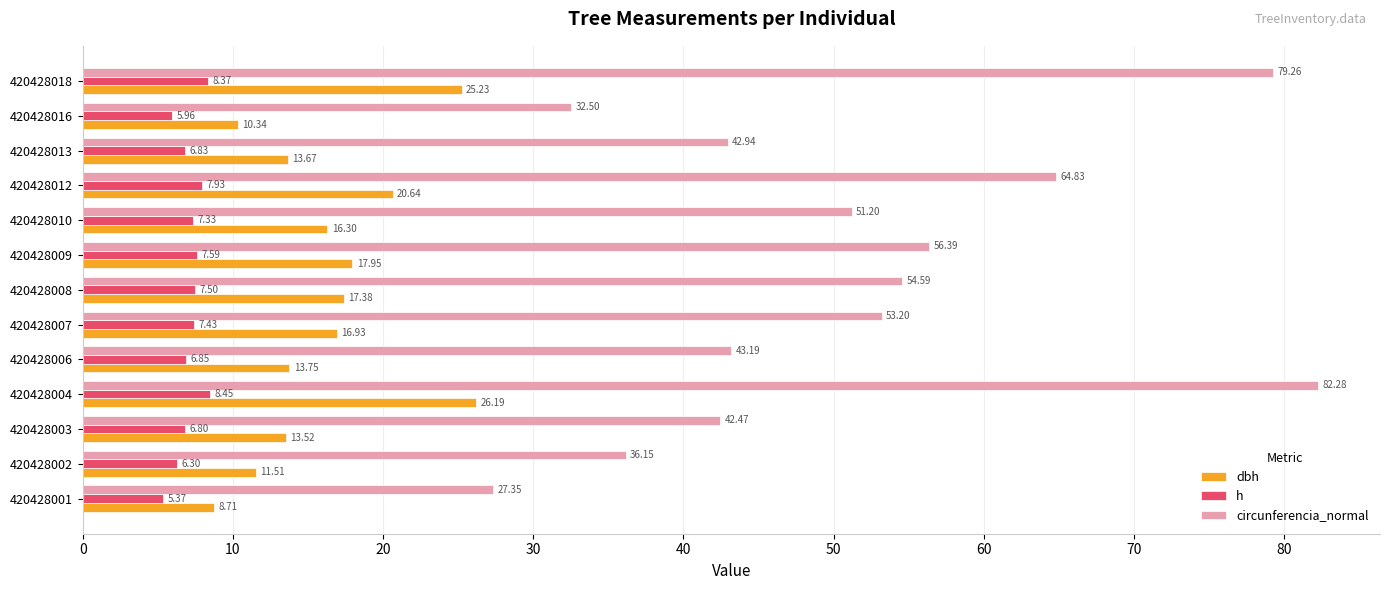

List the series in order of their peak value, lowest first.

h, dbh, circunferencia_normal